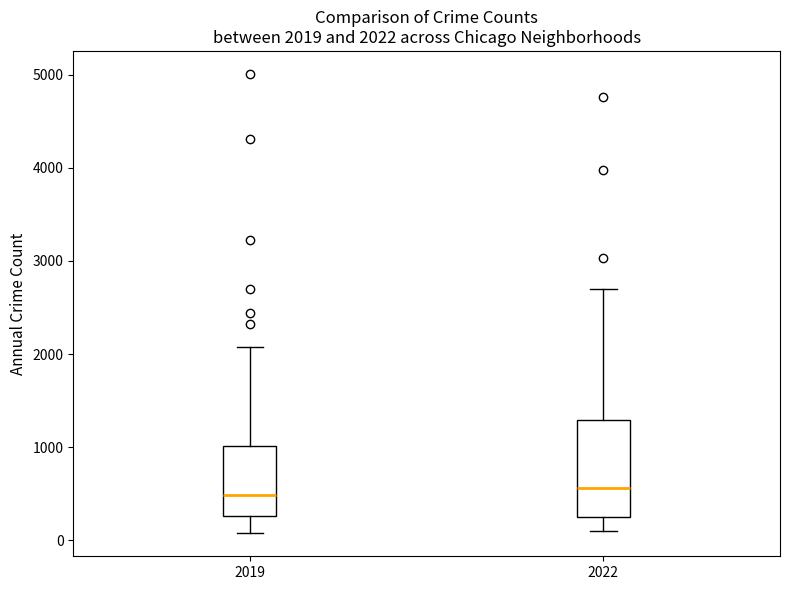

Which box is the tallest, from its lower edge to its upper edge?

2022